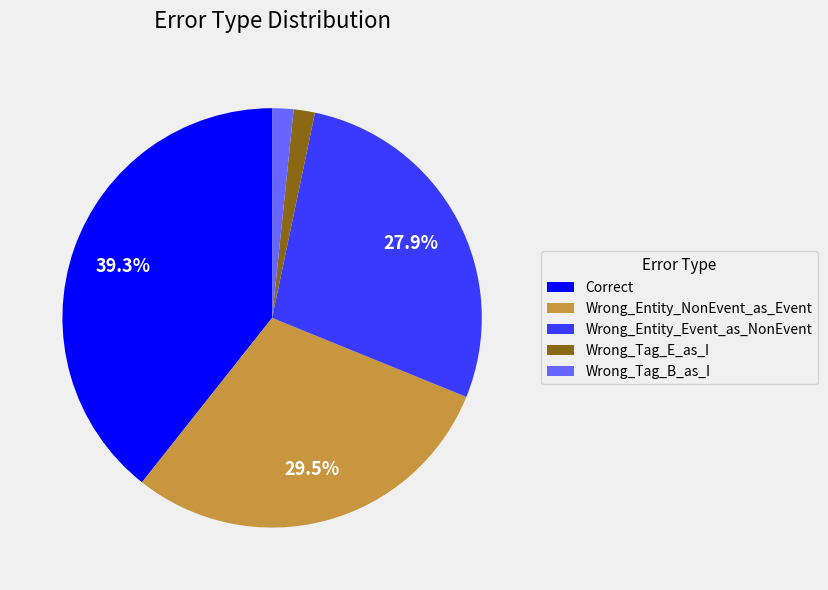

The Wrong_Tag_E_as_I slice represents 2% of the pie. True or false?

True